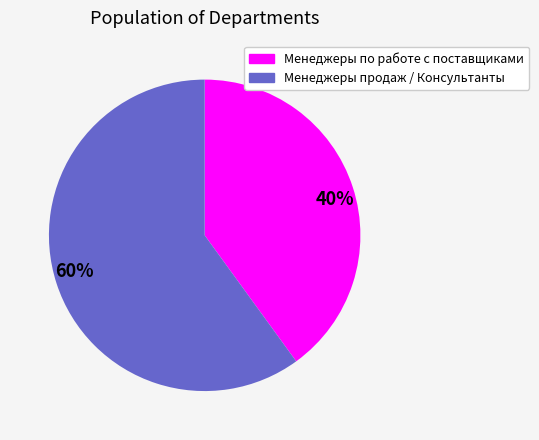

Does 40% account for over 50% of the chart?

No